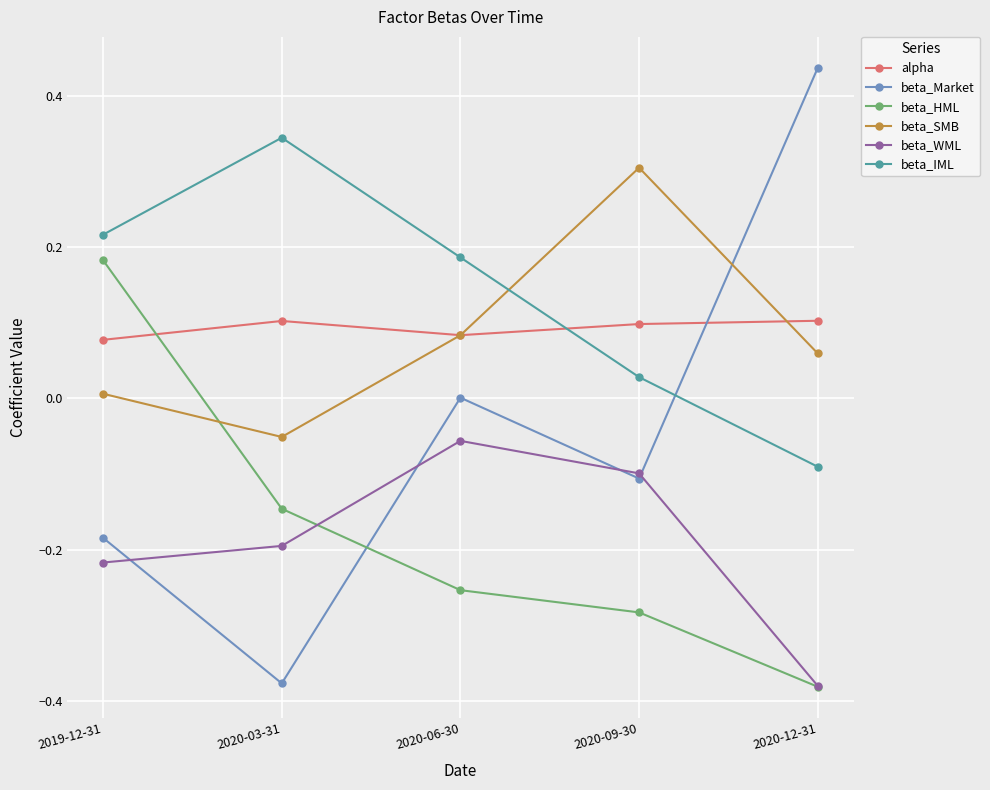

True or false: beta_Market and beta_IML intersect in this chart.

True